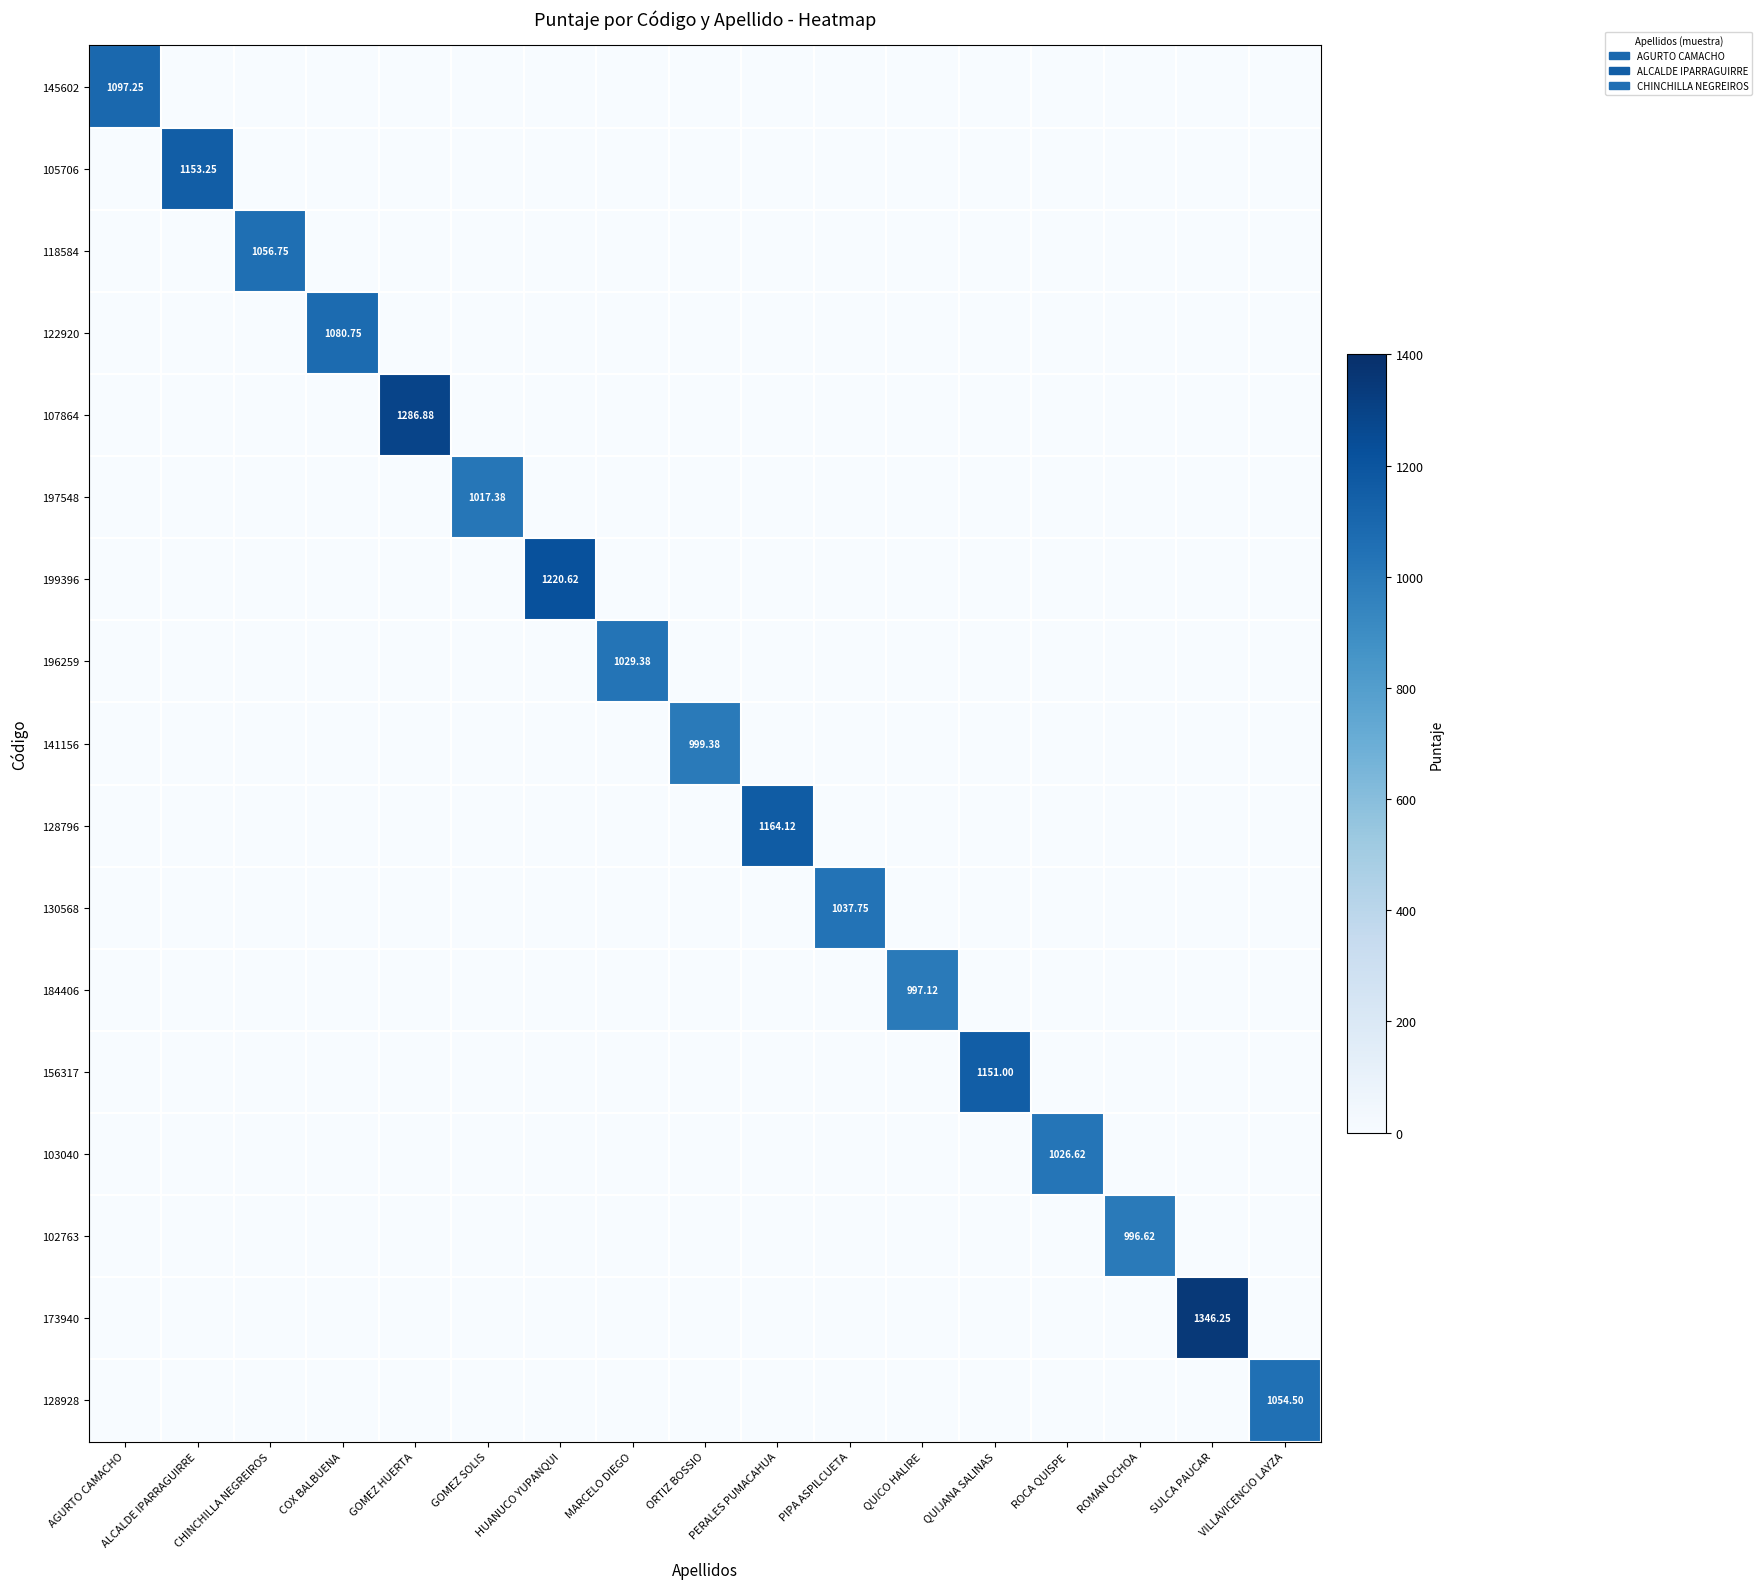

What is the difference between the maximum and minimum values in the 173940 series?

1346.2